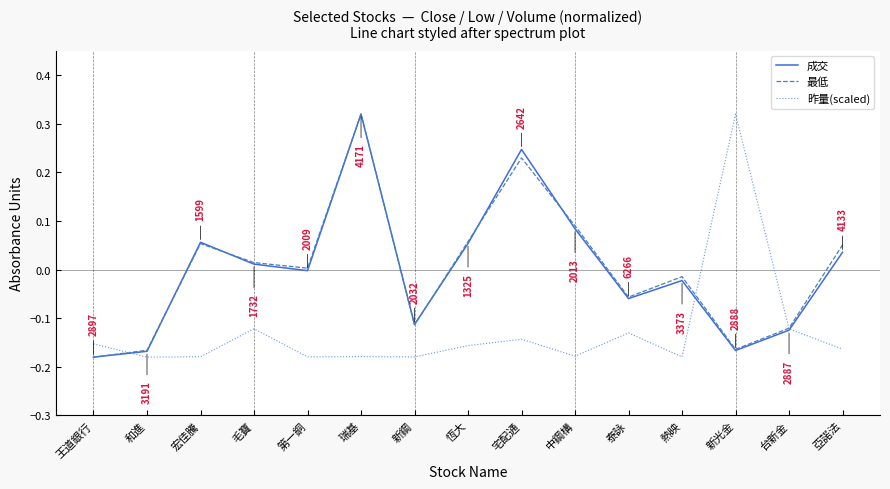

The 最低 series shows -0.3 at 和進. True or false?

False